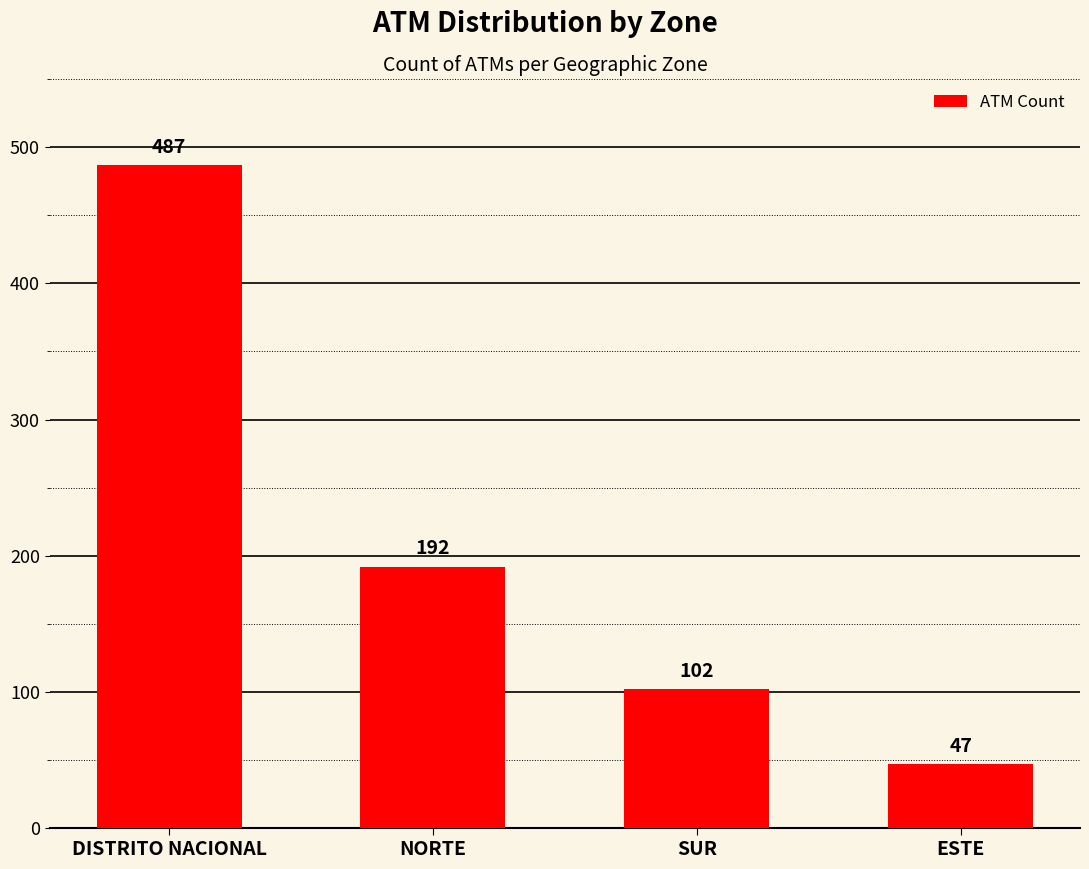

Between DISTRITO NACIONAL and ESTE, which is larger?

DISTRITO NACIONAL